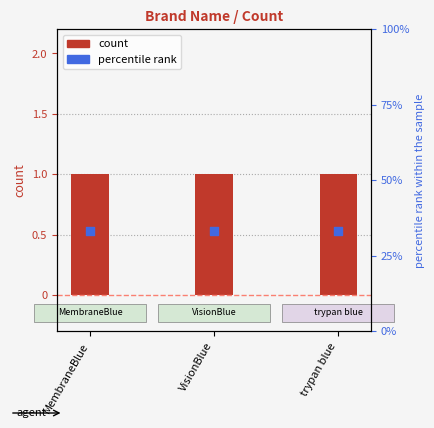

At which category is the sum across all series the highest?

MembraneBlue